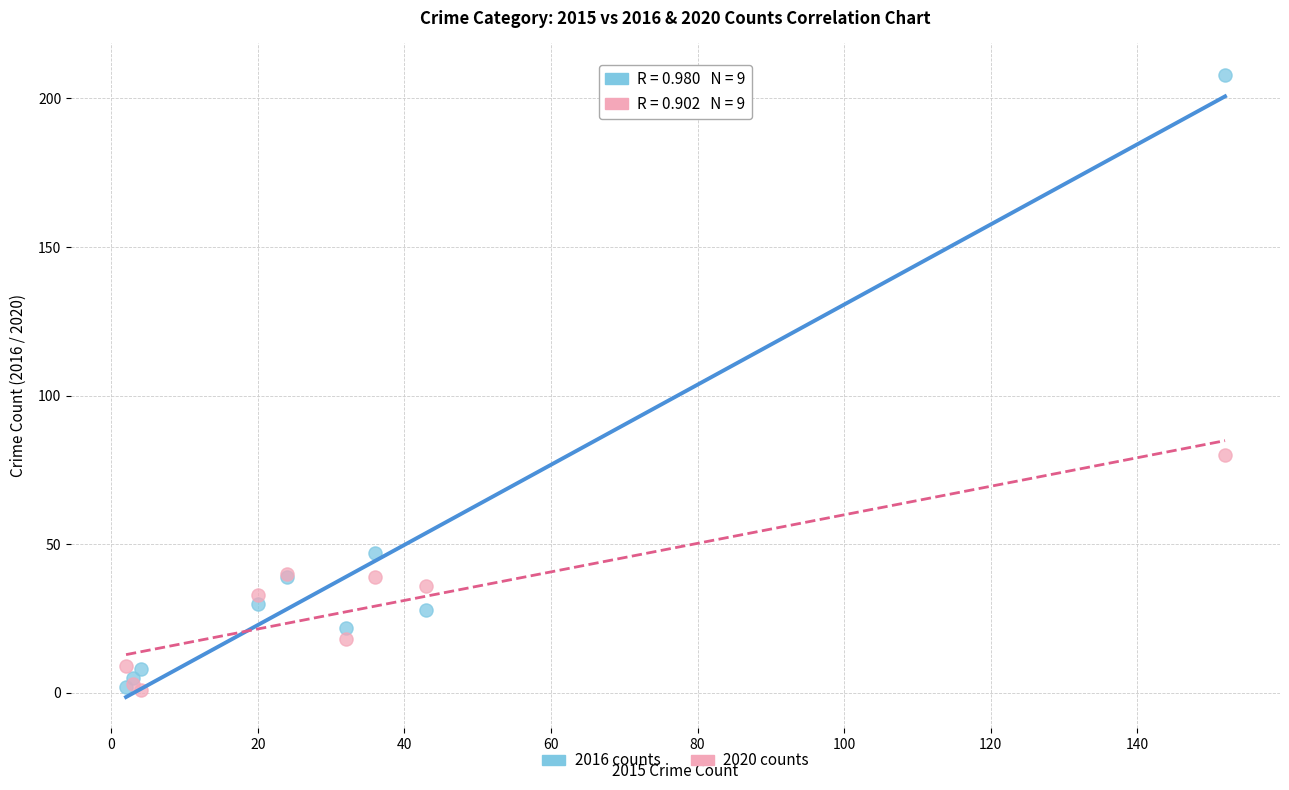

What are all the series names shown in the legend?

2016 counts, 2020 counts